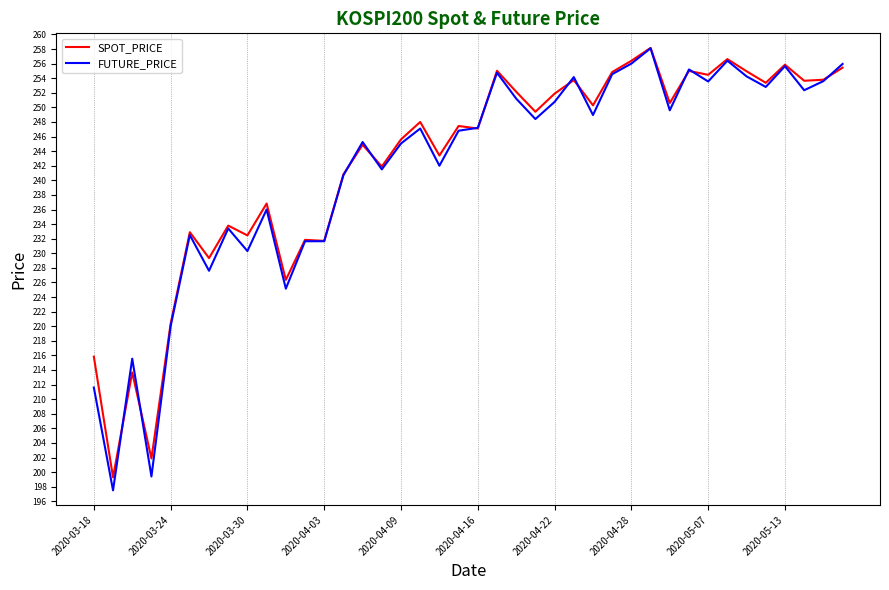

Which series has the largest range (max minus min)?

FUTURE_PRICE